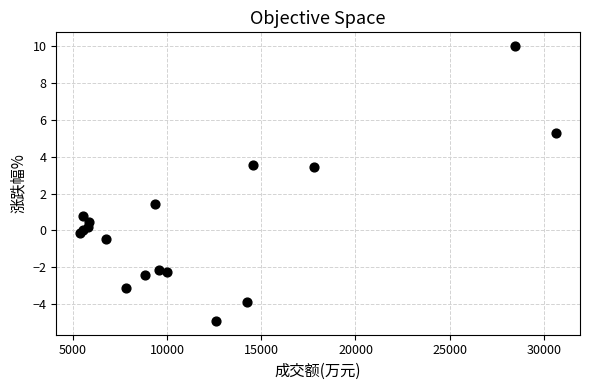

What is the range of X values (max minus min)?

25253.0